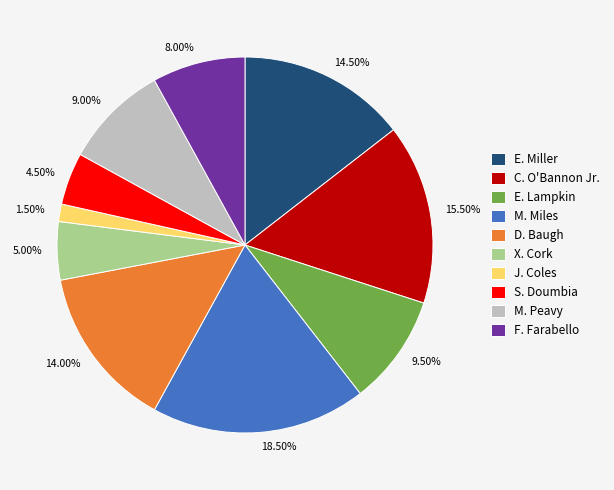

What percentage is the M. Peavy slice, to the nearest percent?

9%